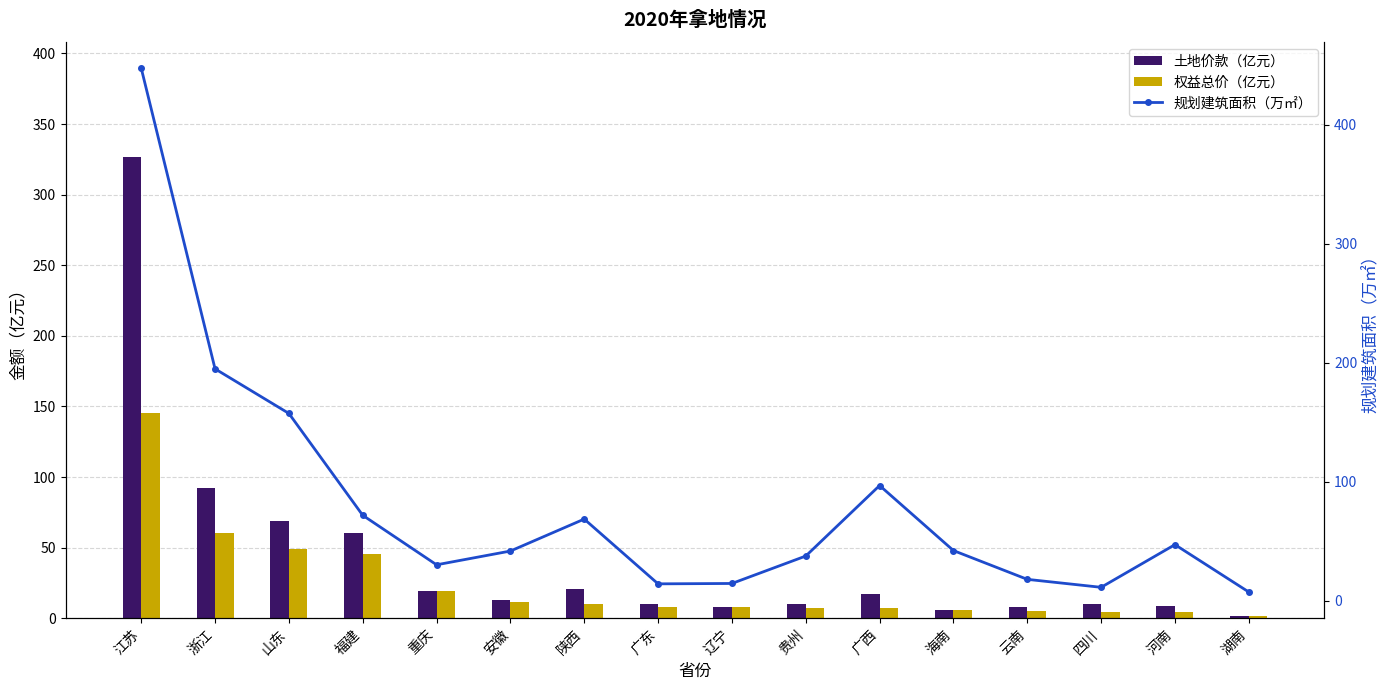

Is it true that 权益总价（亿元） equals 2.4 at 陕西?

False